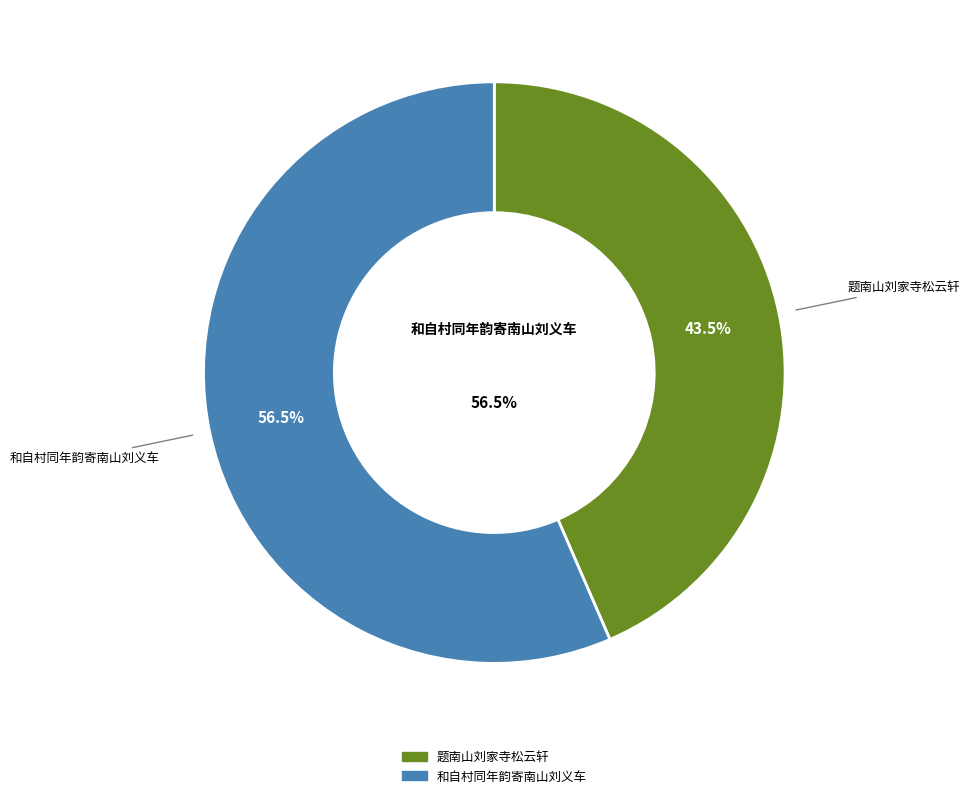

Between 和自村同年韵寄南山刘义车 and 和自村同年韵寄南山刘义车, which is larger?

和自村同年韵寄南山刘义车